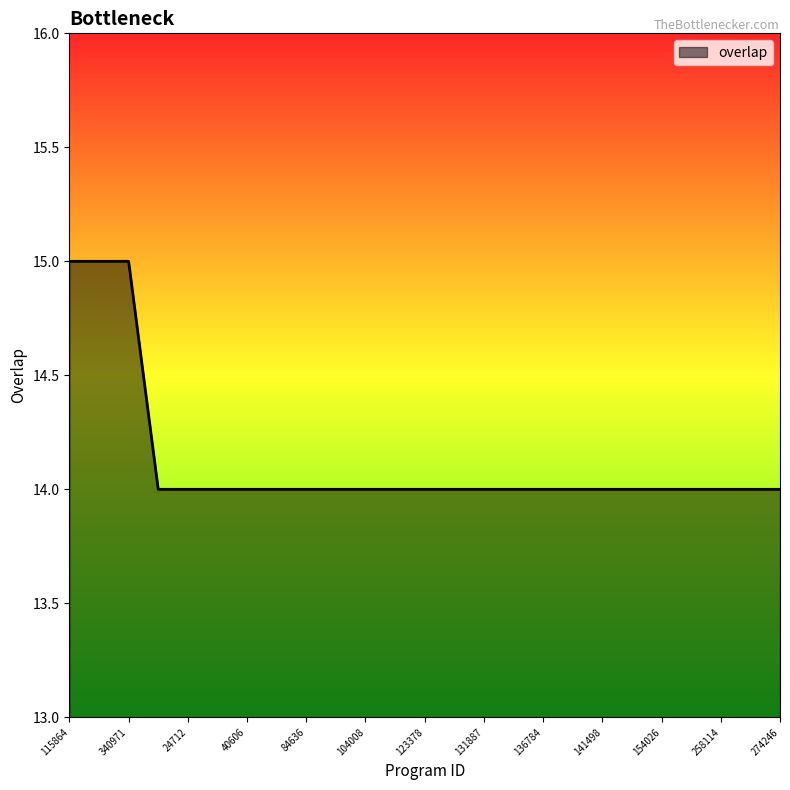

What is the maximum value shown in the chart?

15